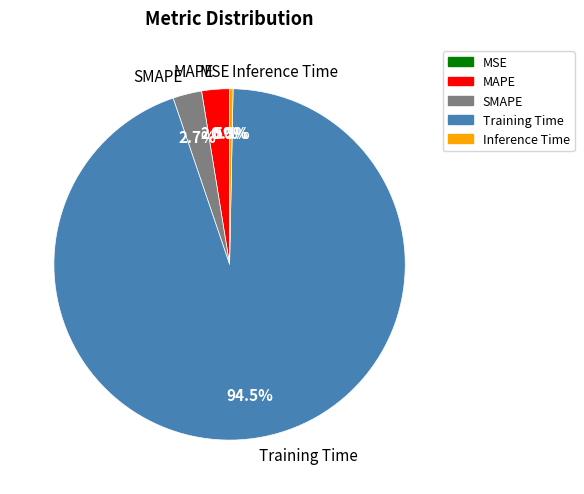

Which slice is the largest?

Training Time